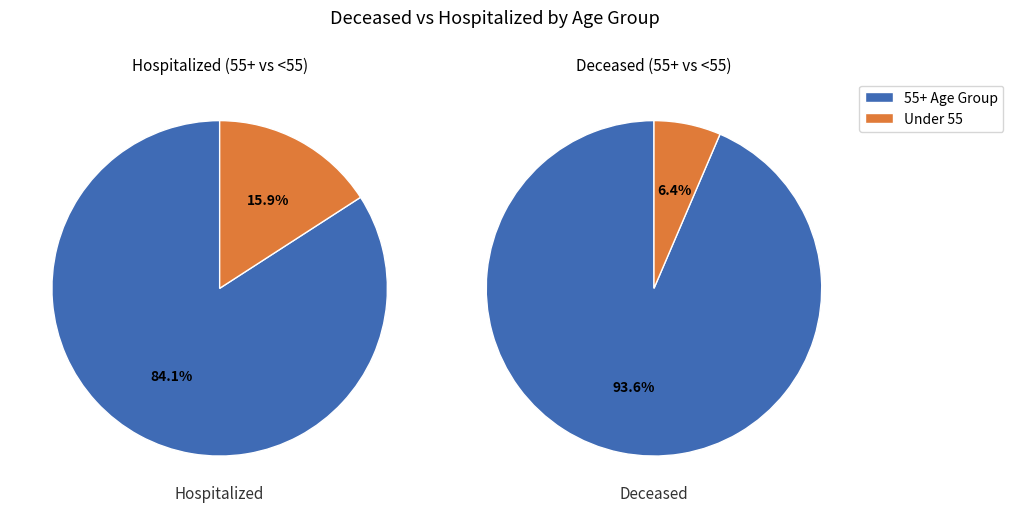

The 30 - 34 slice represents 9% of the pie. True or false?

False